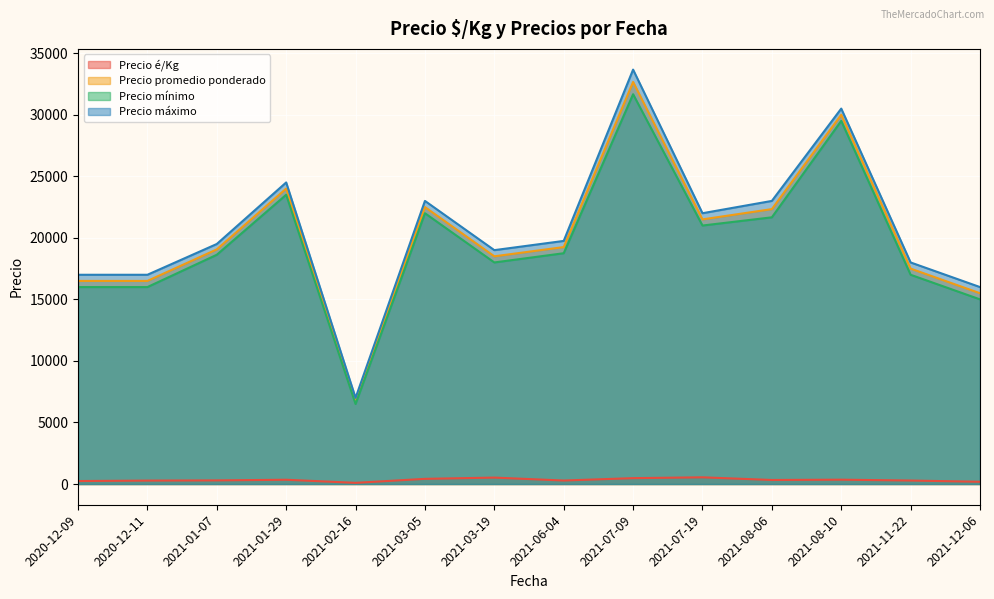

At which category is the sum across all series the highest?

2021-07-09